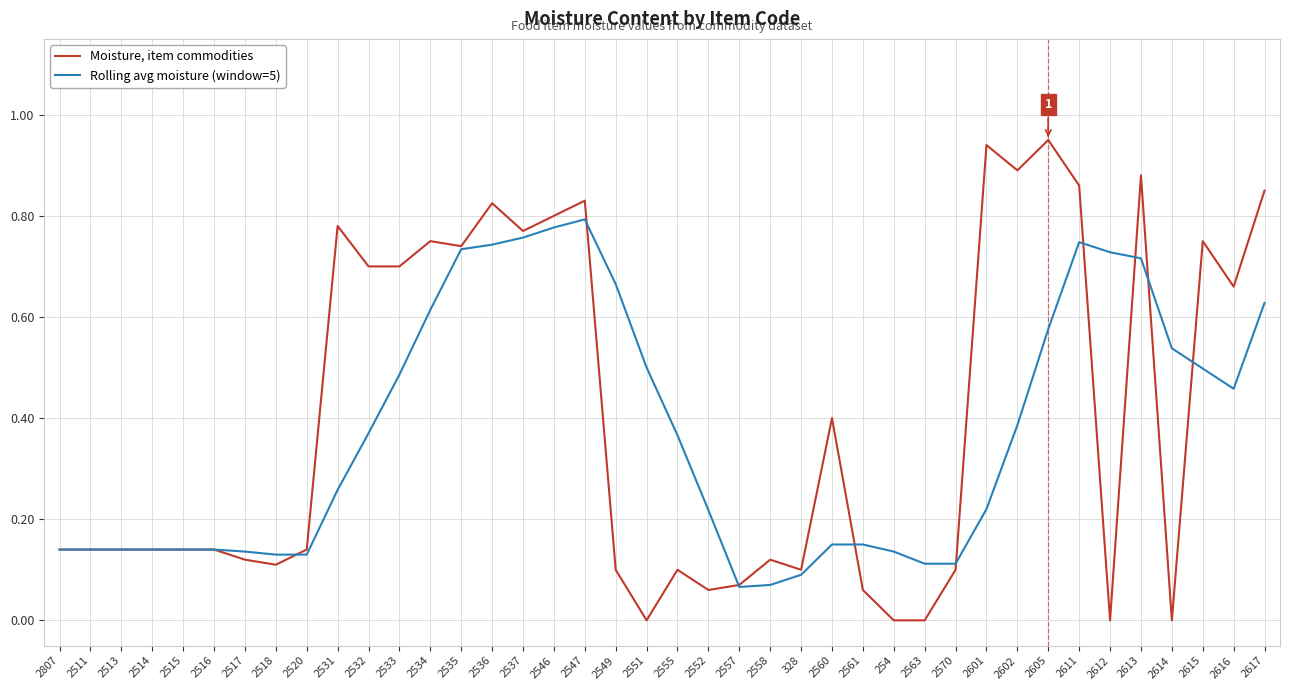

Is the value of Rolling avg moisture (window=5) at 2614 greater than the value of Moisture, item commodities at 2513?

Yes